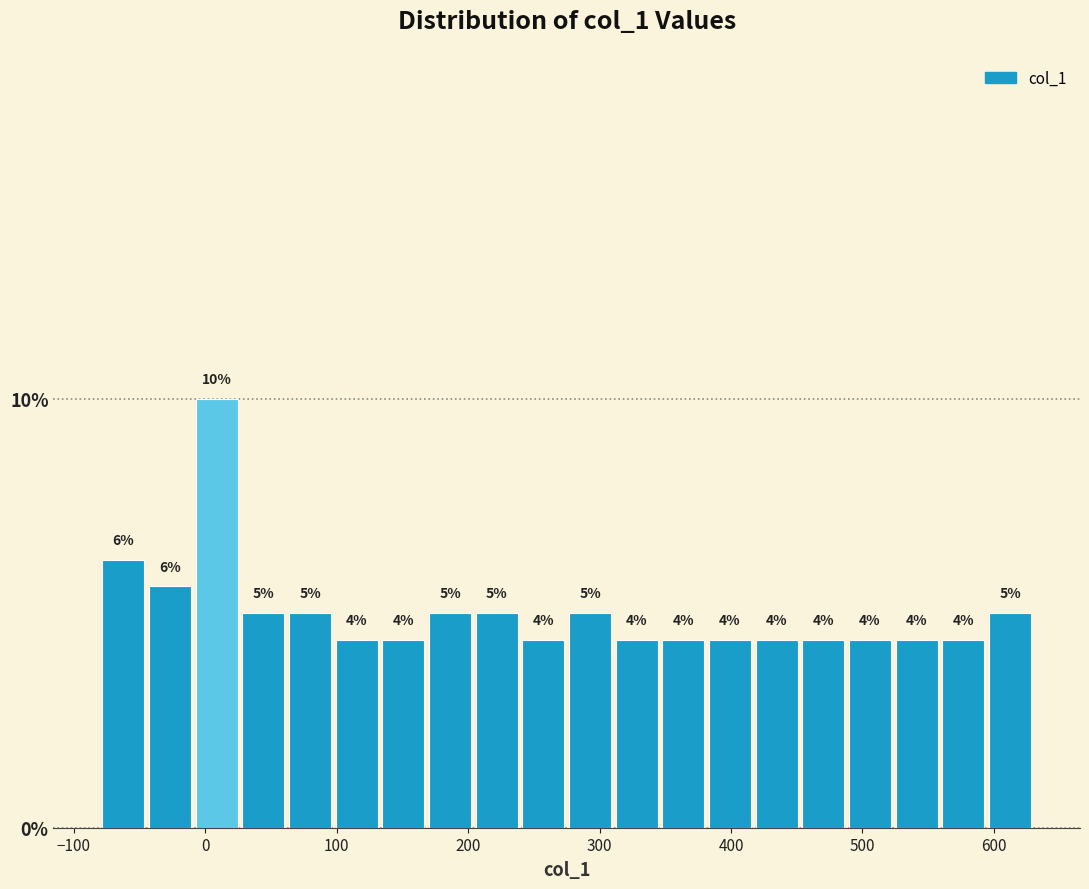

Around what value on the x-axis is the tallest bar? Give the approximate position of its centre, as read against the axis.

10